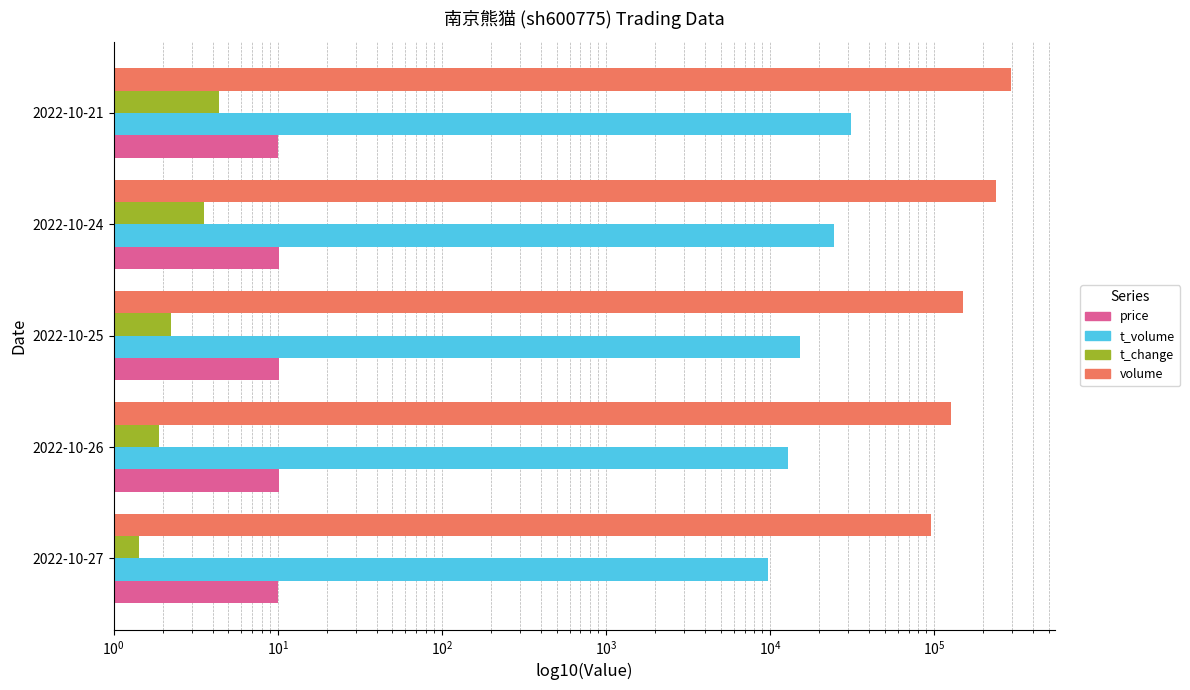

Reading right to left, list all the values displayed in this chart.

price: 10.0	10.1	10.2	10.2	10.1
t_volume: 31016.0	24408.0	15141.0	12958.0	9710.0
t_change: 4.4	3.5	2.2	1.9	1.4
volume: 296482.0	238455.0	149480.0	126827.0	96150.0